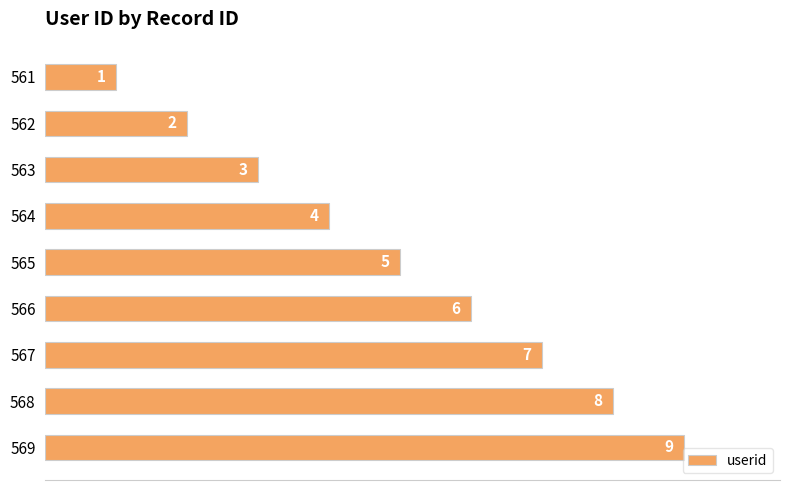

What is the difference between the maximum and minimum values?

8